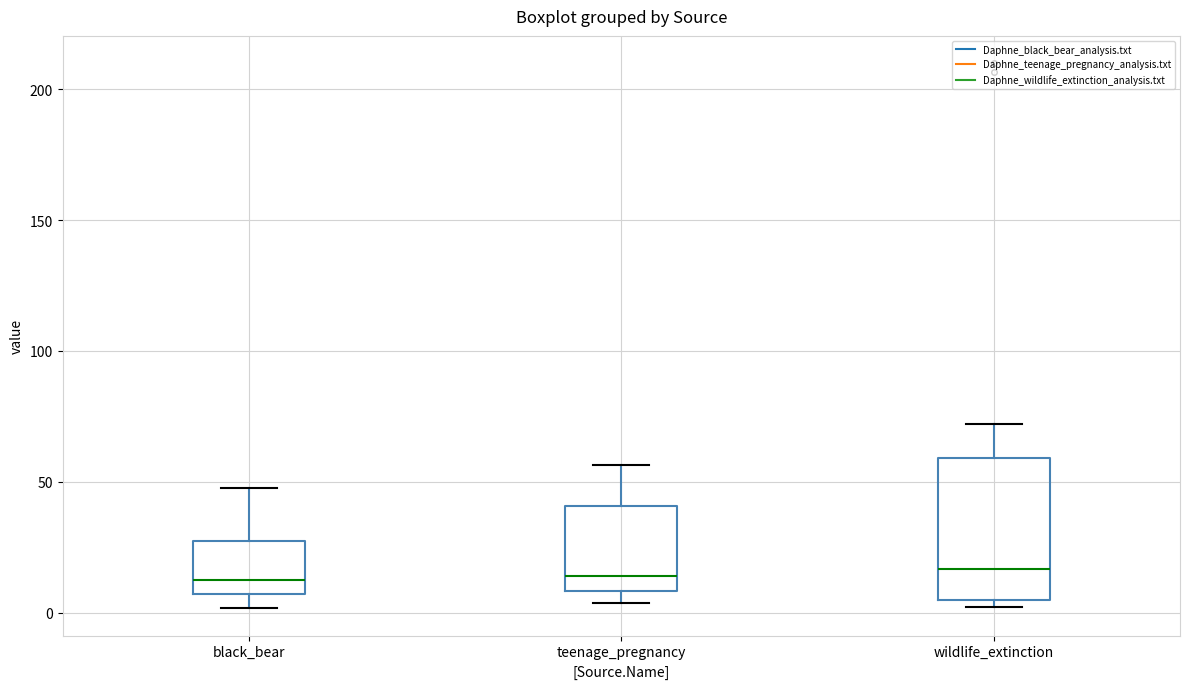

Reading left to right, transcribe this box plot: for each box, give where its median line is, the range the box spans, and where its two whiskers end, as read against the y-axis. The values are not printed on the chart, so give them approximately, as read against the axis.

black_bear: median 15, box 5 to 25, whiskers 0 to 50
teenage_pregnancy: median 15, box 10 to 40, whiskers 5 to 55
wildlife_extinction: median 15, box 5 to 60, whiskers 0 to 70